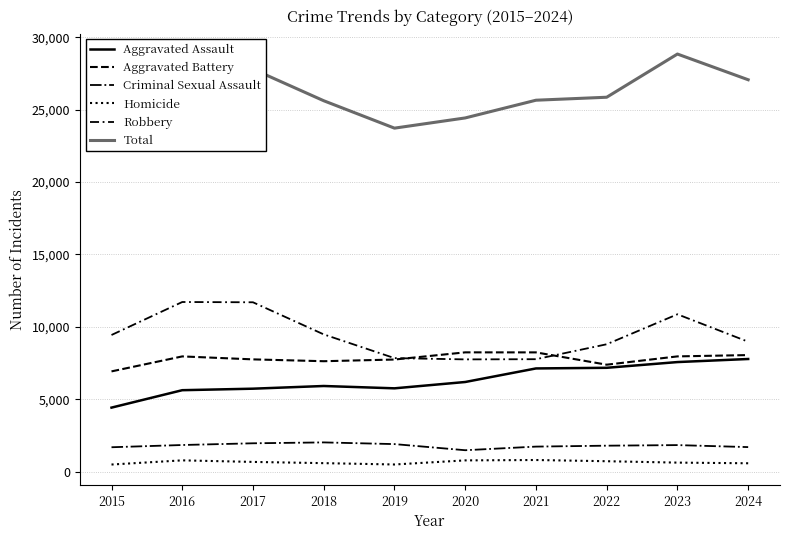

The value of Criminal Sexual Assault at 2022 is 692. True or false?

False